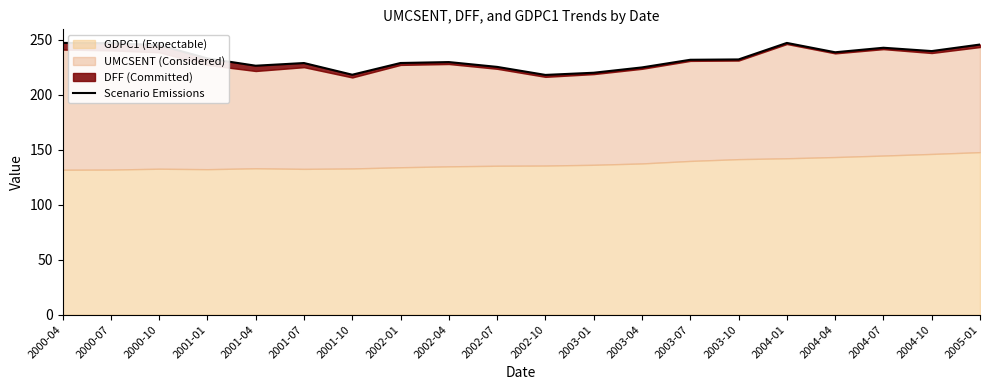

Rank the categories by value from highest to lowest.

2000-04, 2004-01, 2000-07, 2005-01, 2000-10, 2004-07, 2004-10, 2004-04, 2001-01, 2003-10, 2003-07, 2002-04, 2002-01, 2001-07, 2001-04, 2002-07, 2003-04, 2003-01, 2001-10, 2002-10